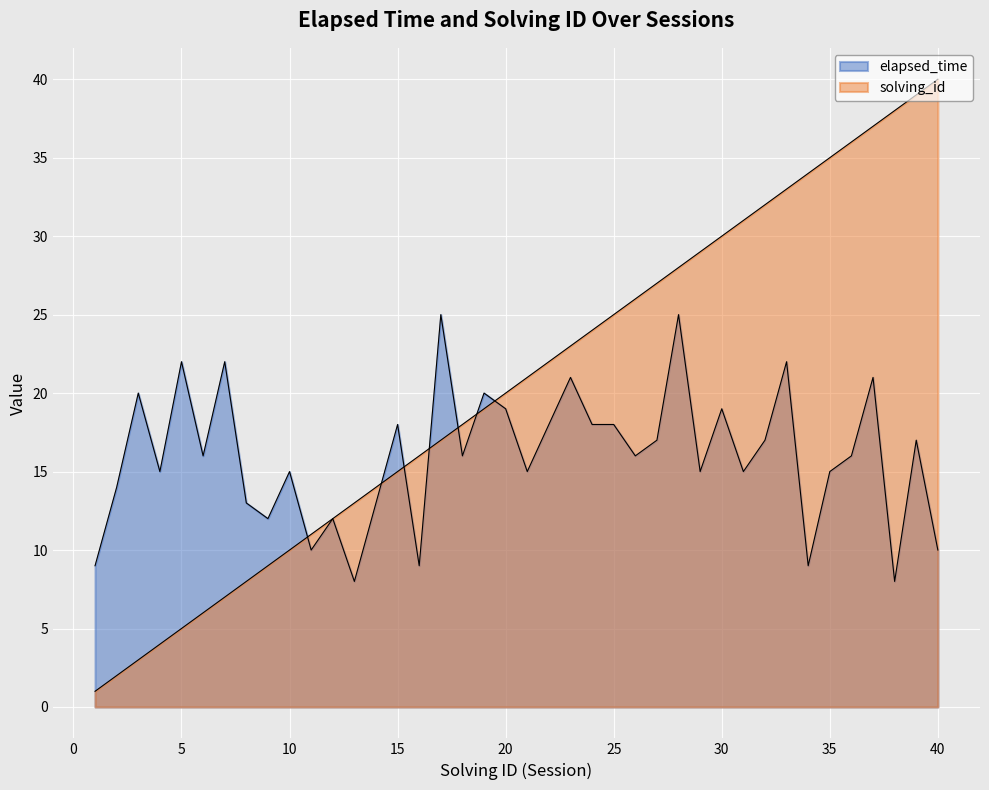

How many values in the solving_id series exceed 21?

19